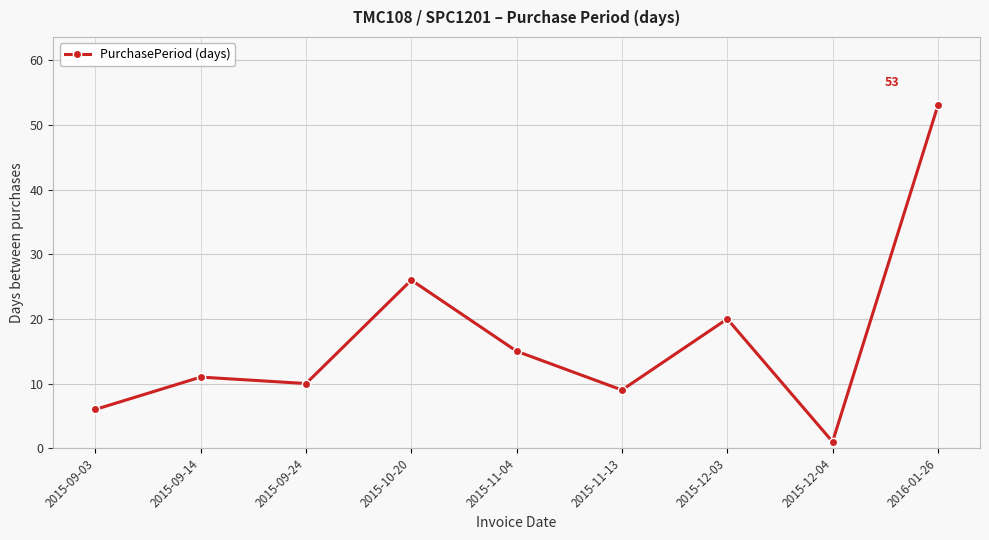

List the labels in order of value, largest first.

2016-01-26, 2015-10-20, 2015-12-03, 2015-11-04, 2015-09-14, 2015-09-24, 2015-11-13, 2015-09-03, 2015-12-04